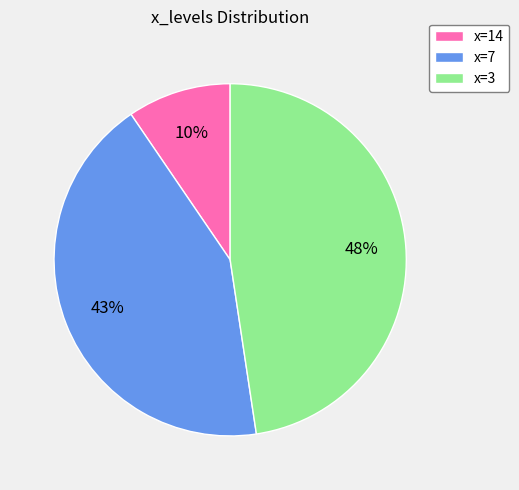

To the nearest percent, what is the difference between the largest and smallest slice percentages?

38%